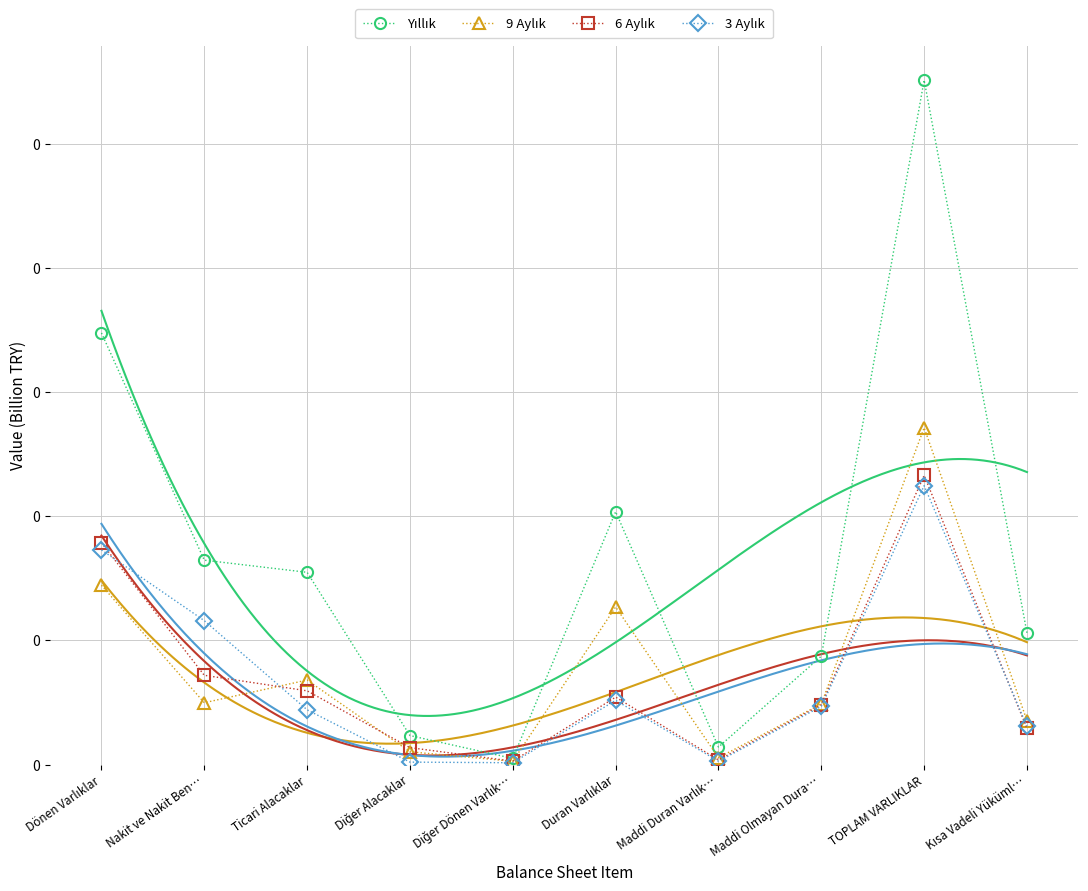

What is the sum of all 9 Aylık values?

0.8